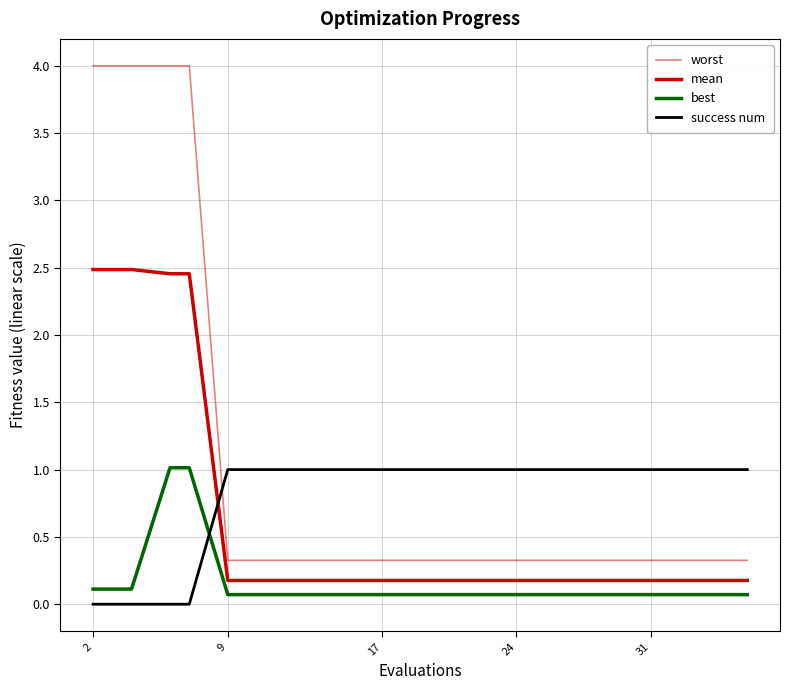

What is the sum of all success num values?

16.0